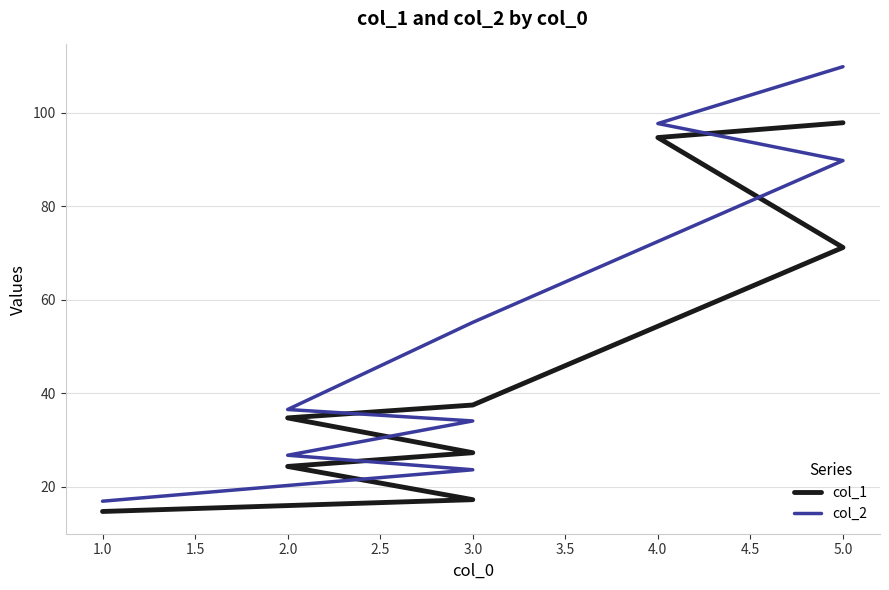

At how many categories does at least one series exceed 49?

4